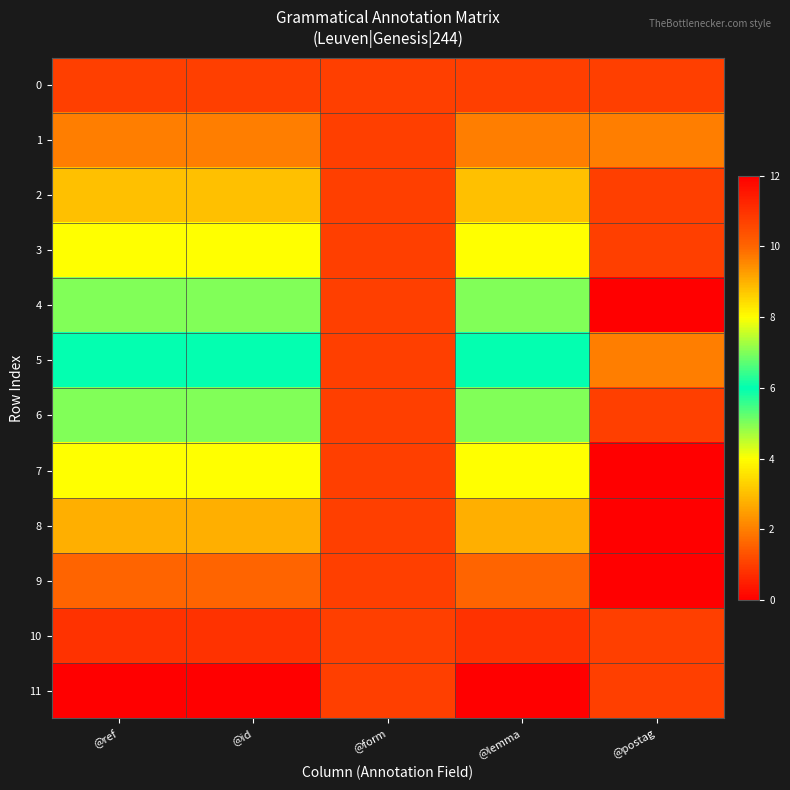

Rank the series by their maximum value, from lowest to highest.

0, 1, 2, 3, 4, 5, 6, 7, 8, 9, 10, 11